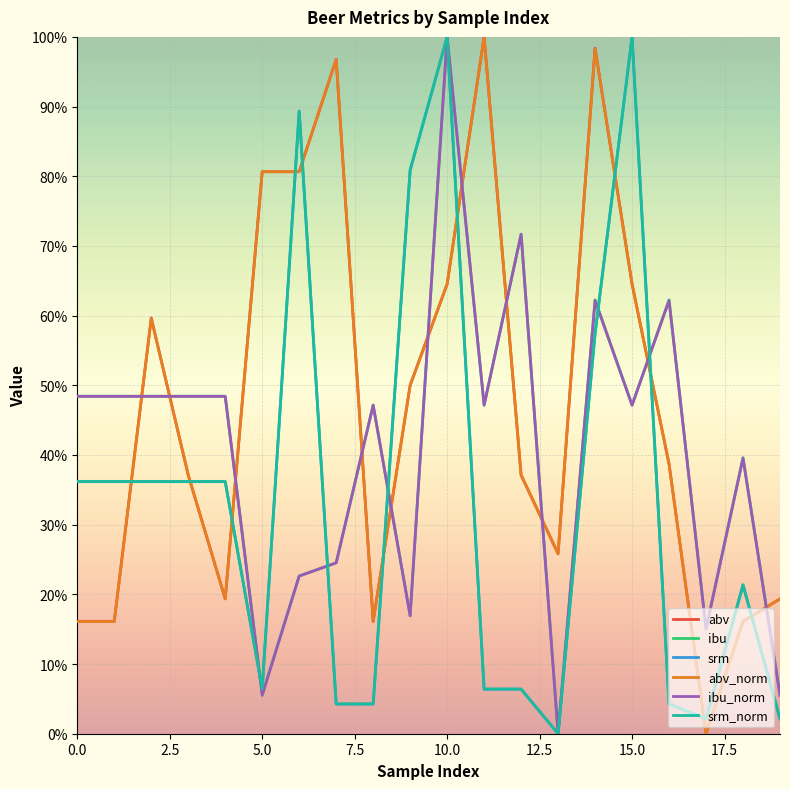

How many intersections are there between abv_norm and ibu?

11